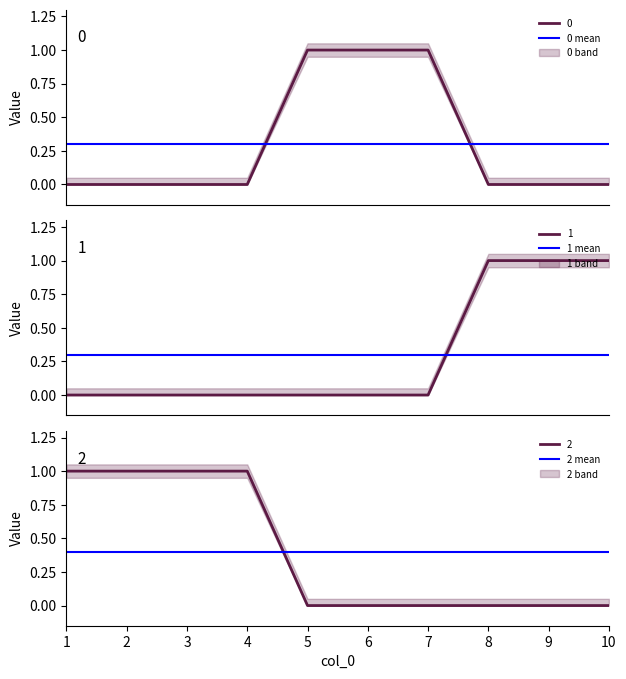

What is the sum of all 0 mean values?

0.6